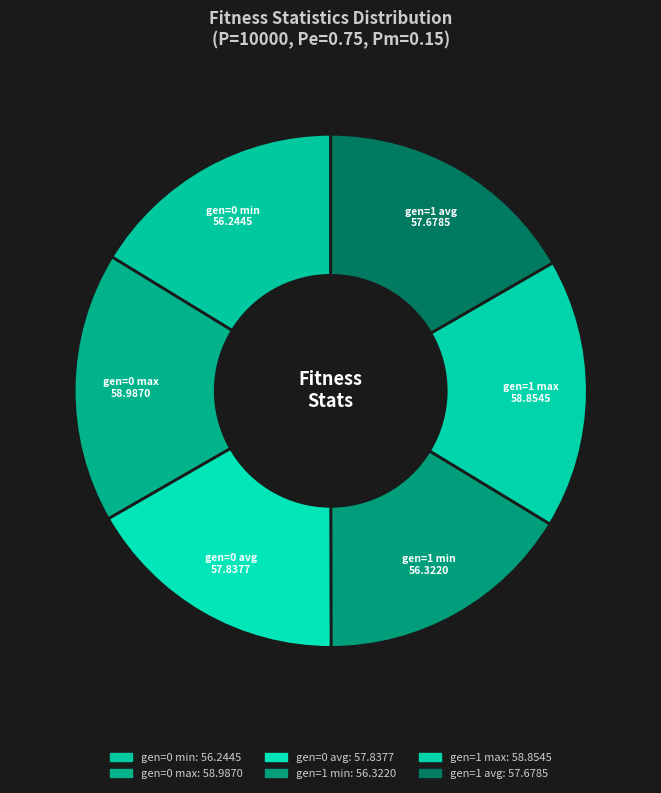

Is gen=0 max the majority of the pie?

No